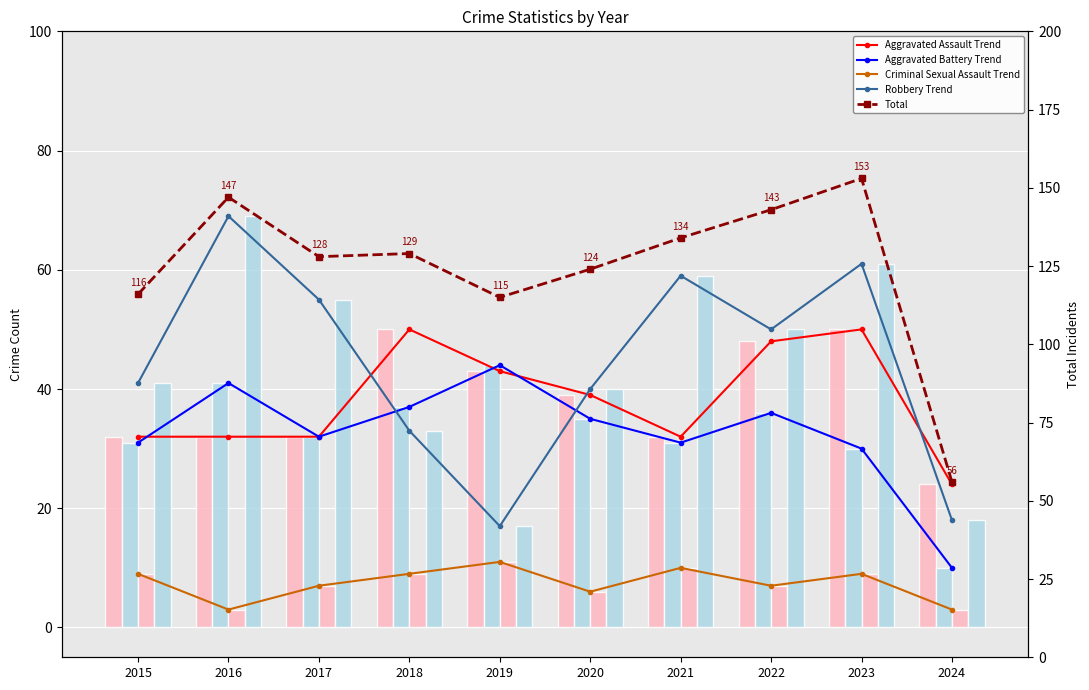

Where is Total nearest to the value 104?

2019